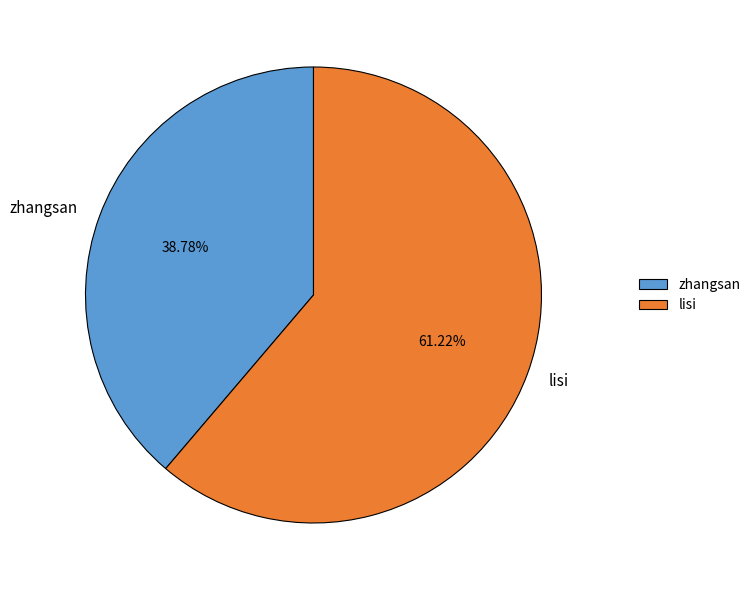

What is the ratio of the value at zhangsan to the value at lisi?

0.6